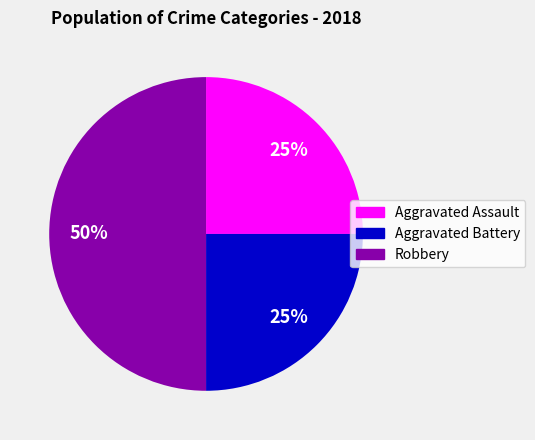

Is Aggravated Battery the majority of the pie?

No